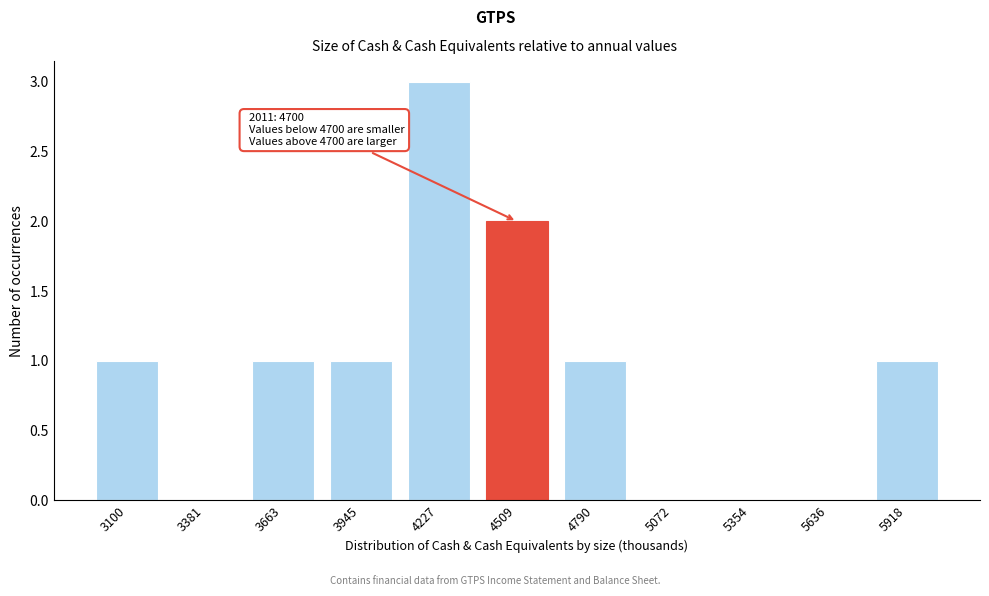

Reading right to left, extract all data points from this chart.

5918=1	5636=0	5354=0	5072=0	4790=1	4509=2	4227=3	3945=1	3663=1	3381=0	3100=1